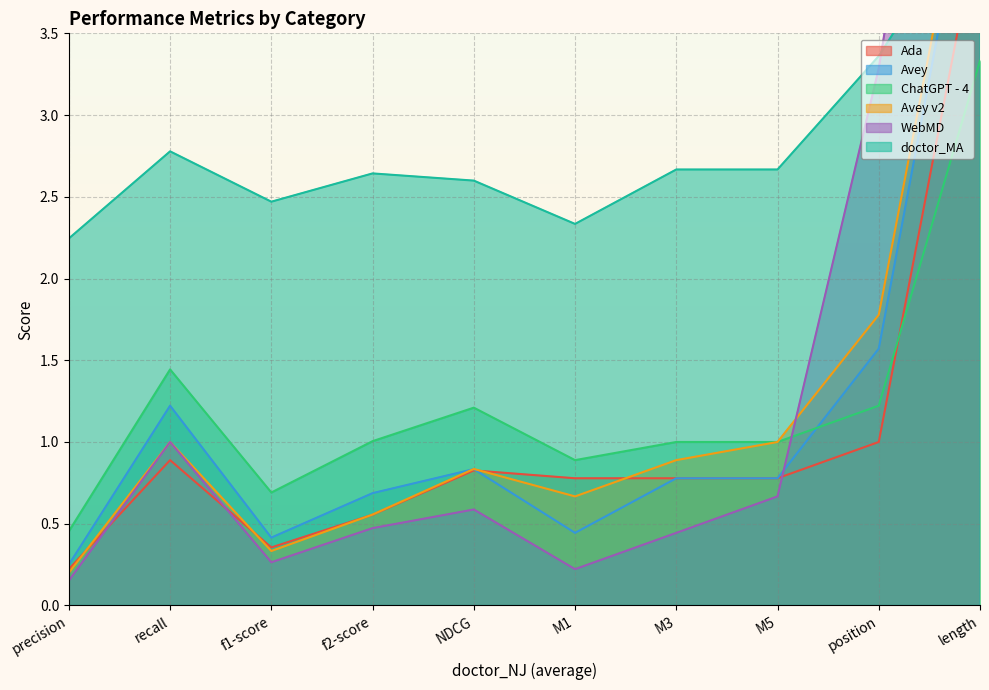

The doctor_MA series shows 2.2 at precision. True or false?

True